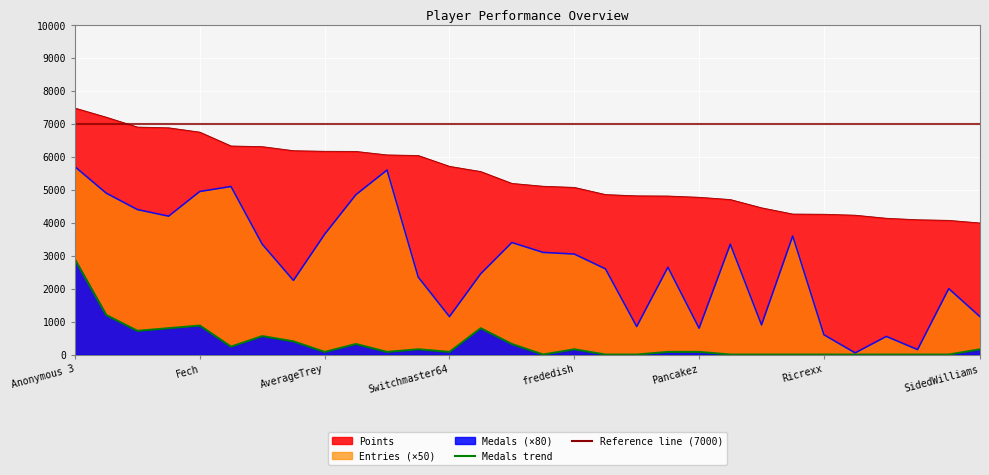

What is the label of the 19th point from the left?

18